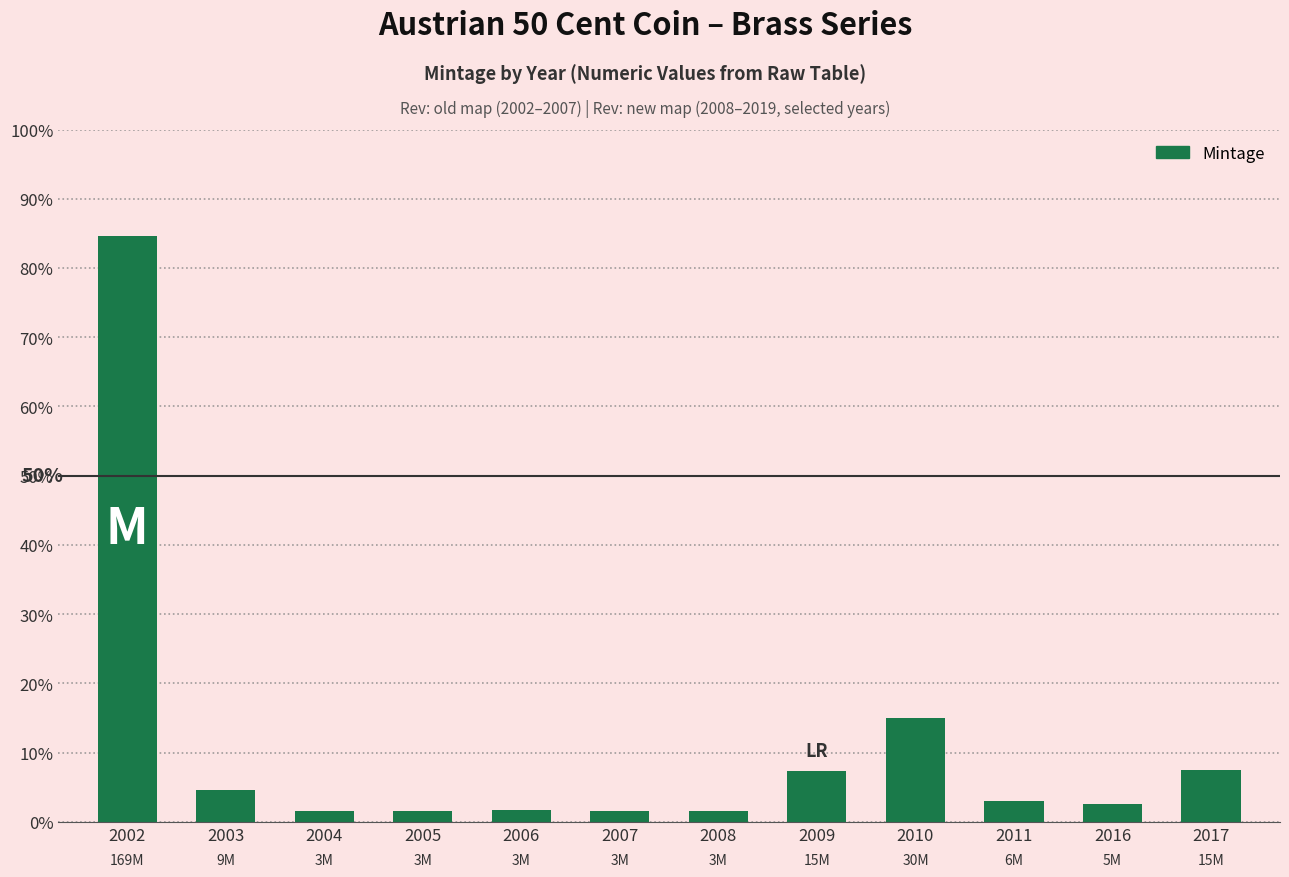

Does the chart contain any negative values?

No